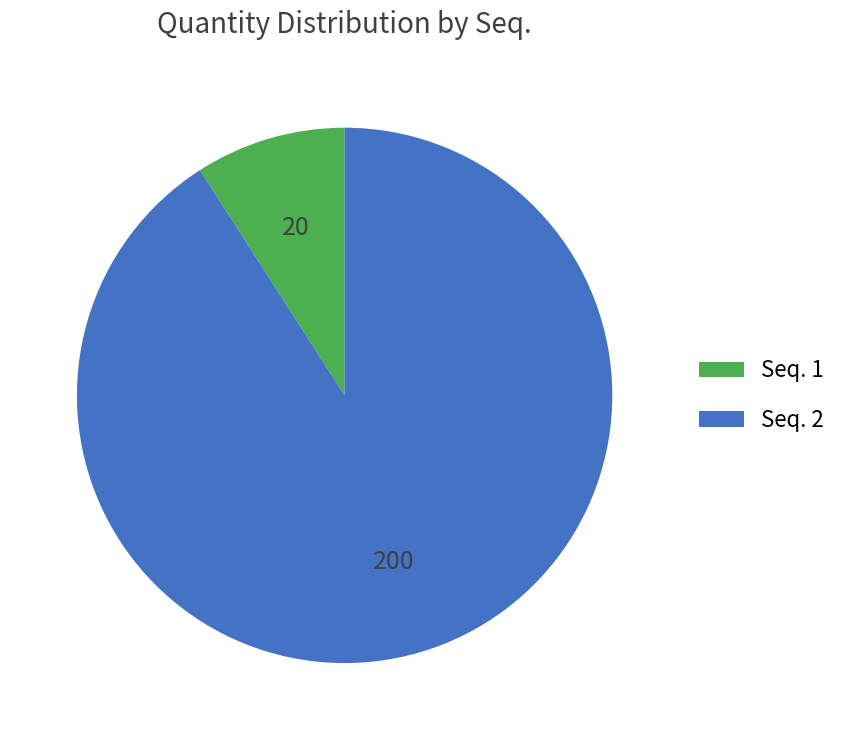

What is the largest slice in the pie chart?

Seq. 2